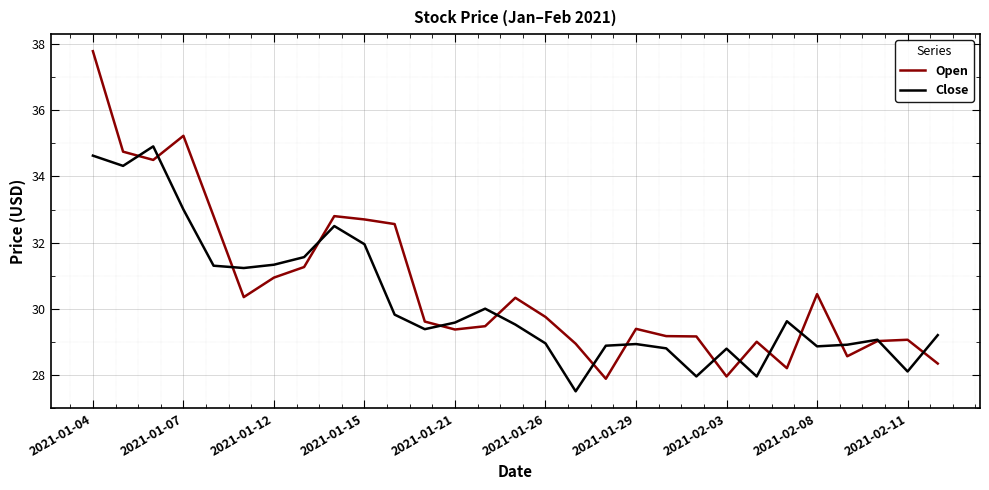

True or false: Open and Close intersect in this chart.

True